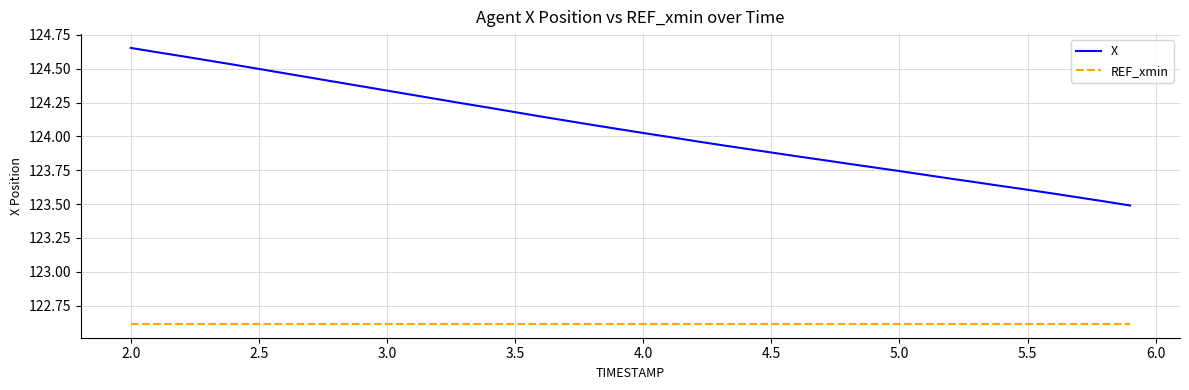

True or false: REF_xmin and X cross at least once.

False